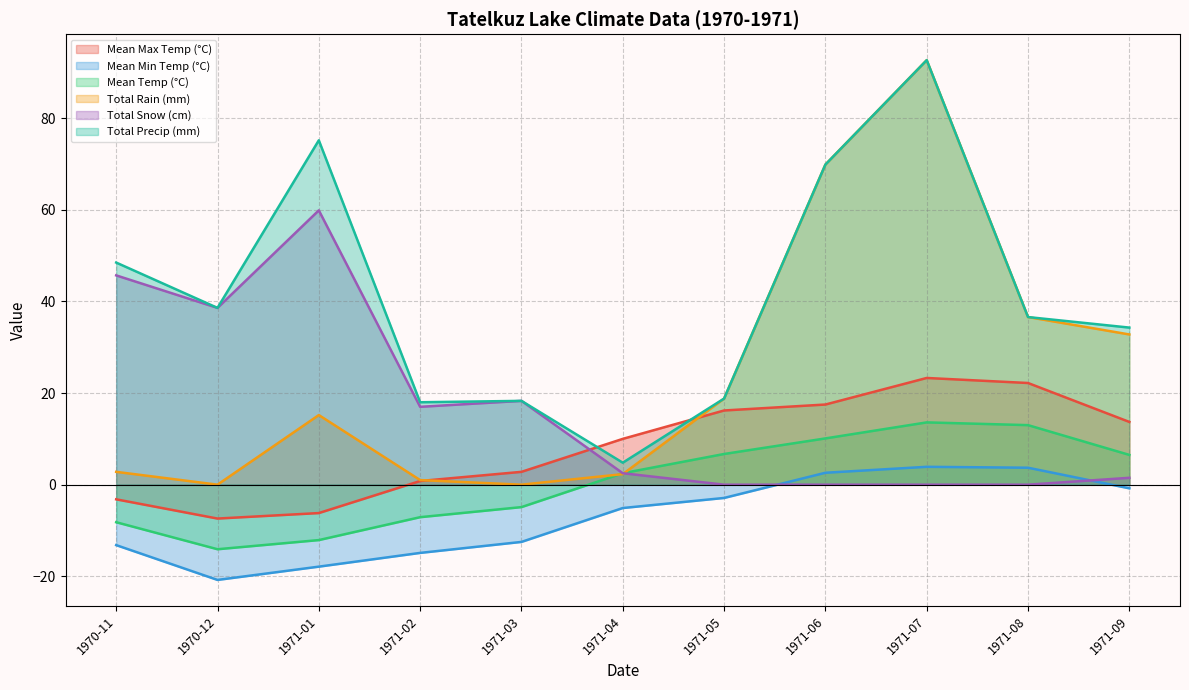

How many categories are shown in the chart?

11